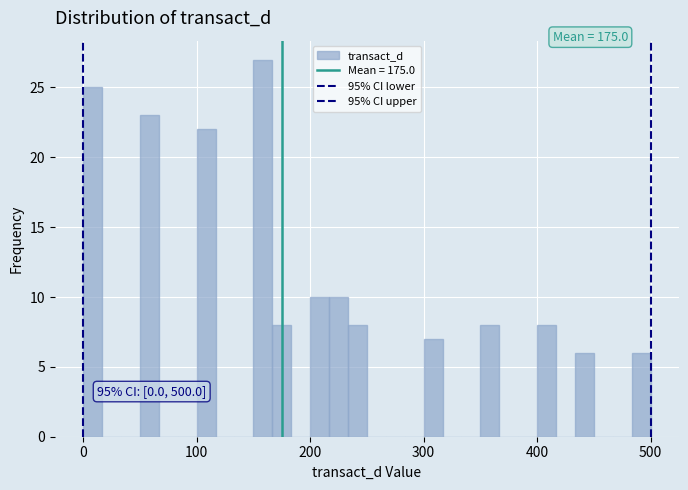

Read against the x-axis, roughly where is the centre of the tallest bar?

160